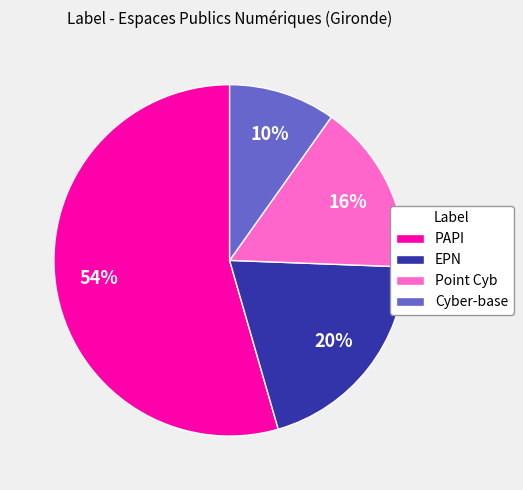

Combined, do EPN and PAPI account for over 50%?

Yes